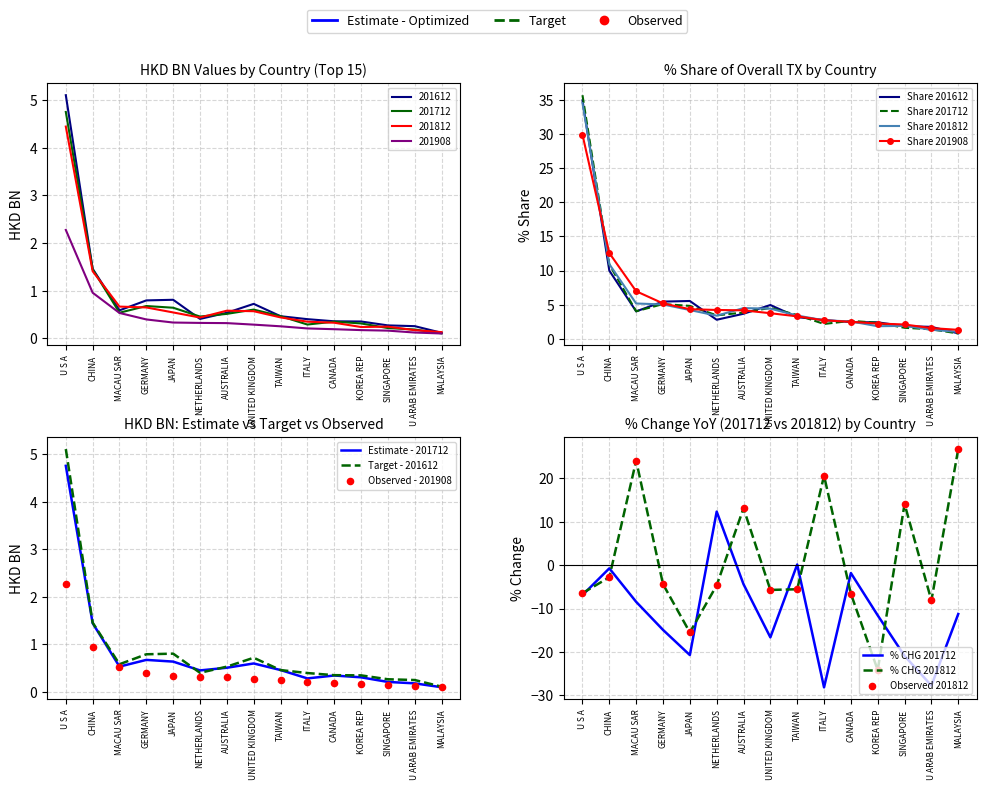

Which series has the largest total across all categories?

201612